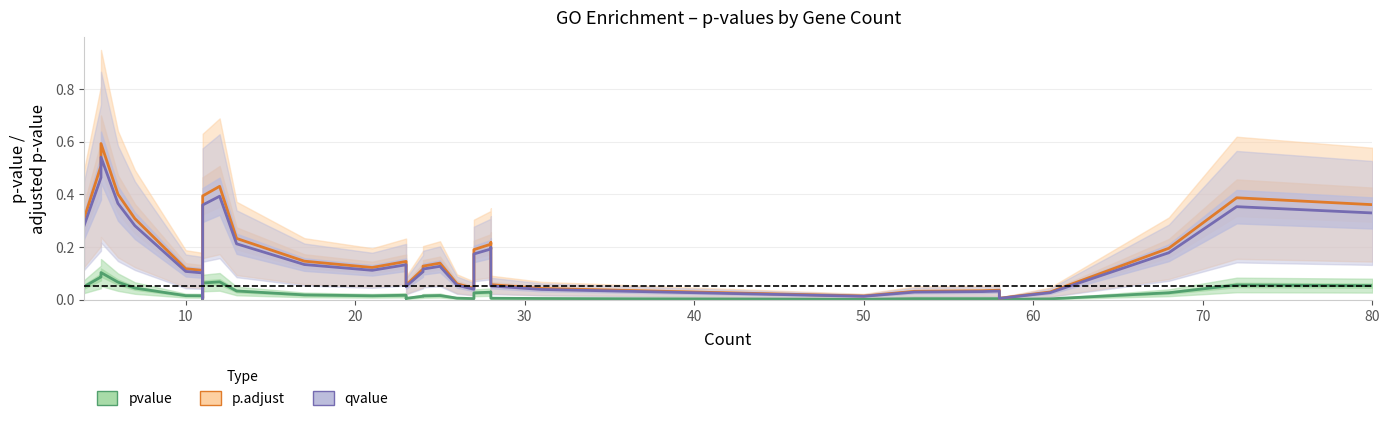

What is the difference between the maximum and minimum values in the qvalue series?

0.5